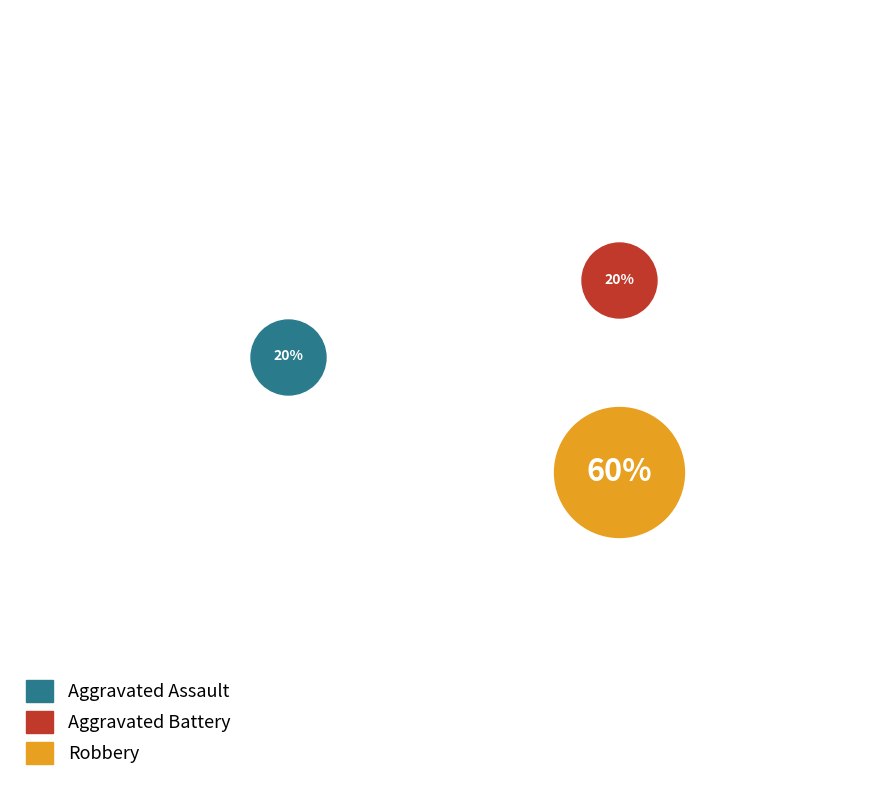

Between Aggravated Battery and Robbery, which is larger?

Robbery